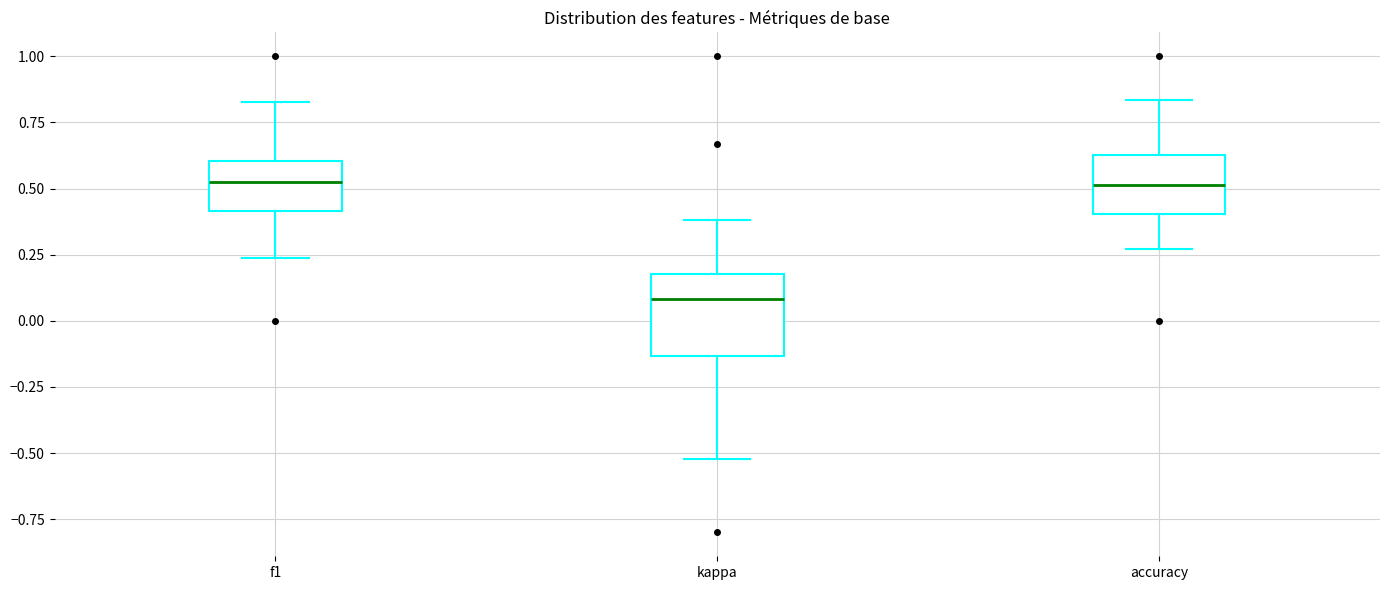

Comparing the boxes themselves (not the whiskers), which one is the tallest?

kappa